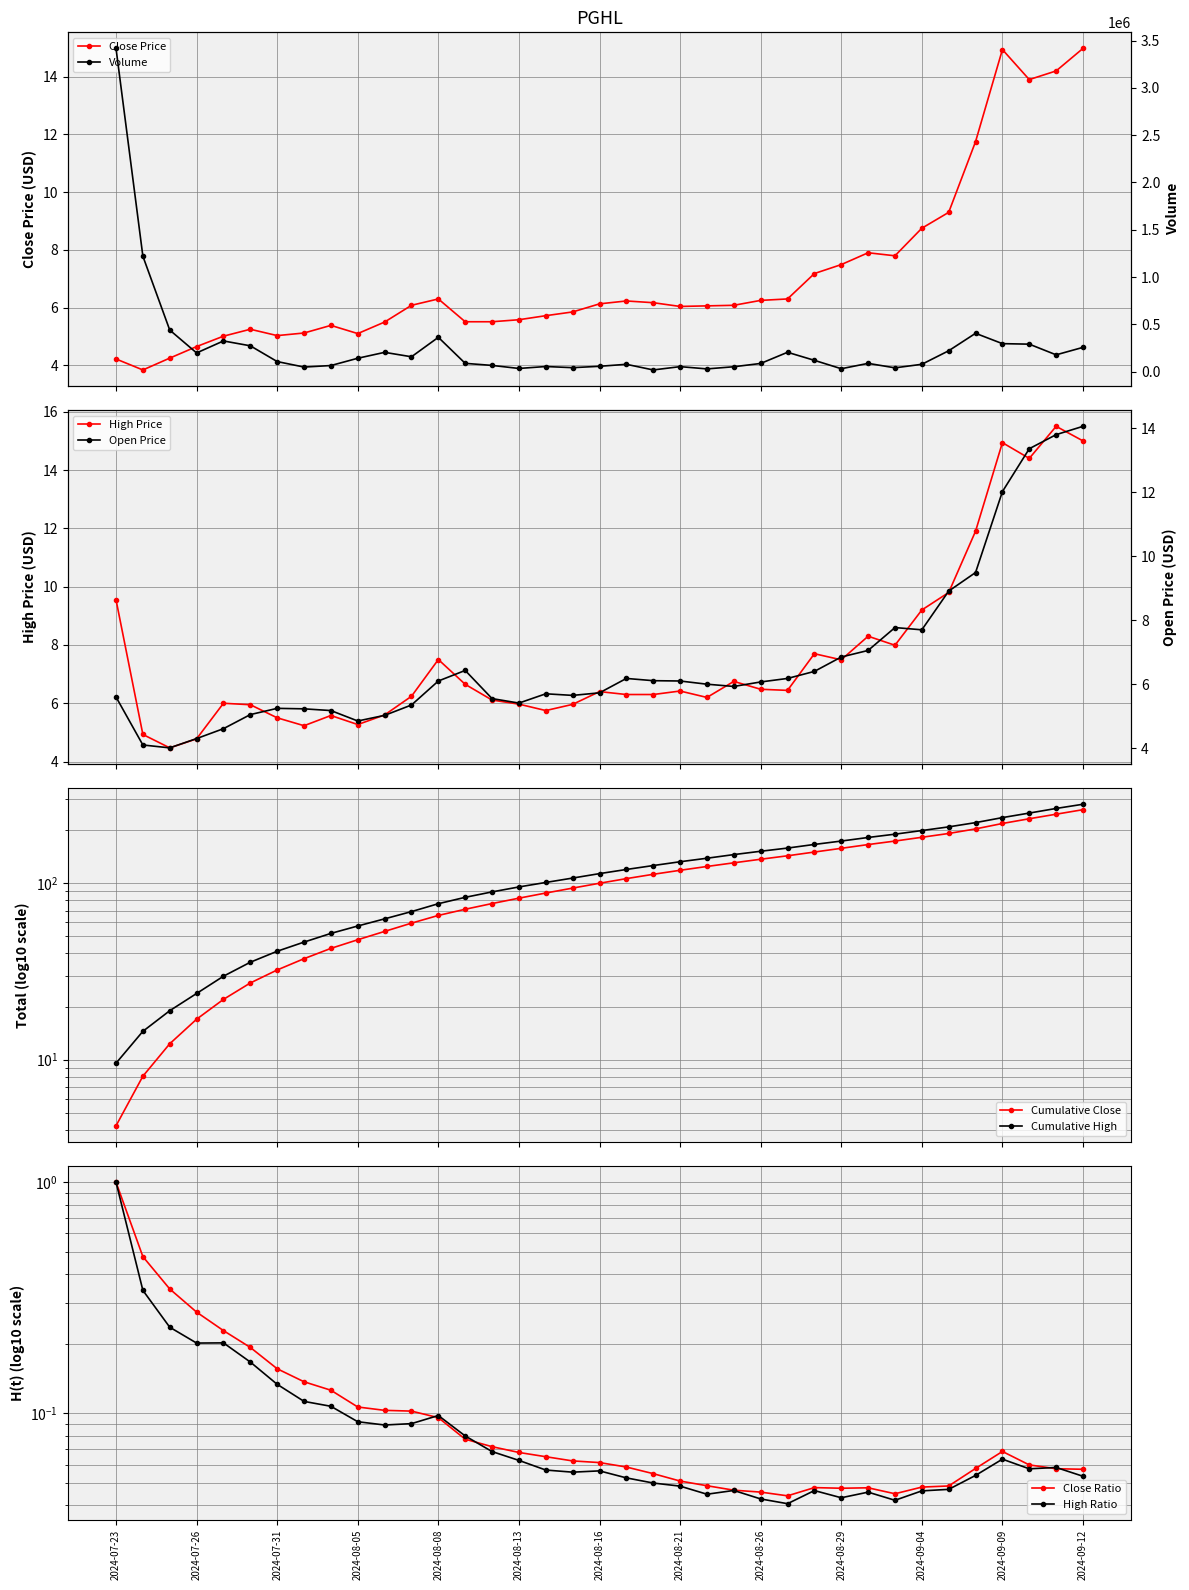

Where does the High series first go above 6?

2024-07-23